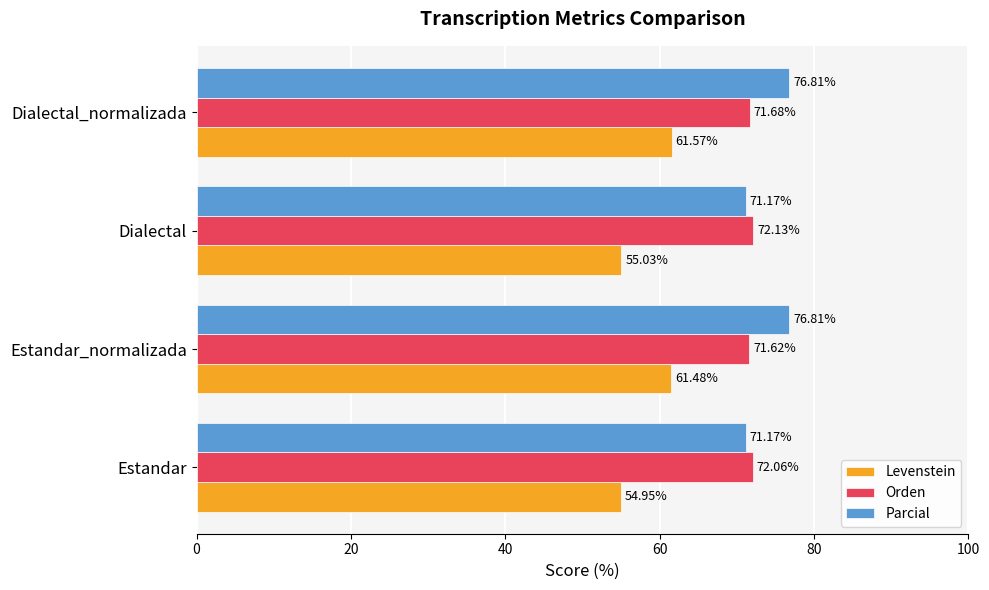

What is the difference between the maximum and minimum values in the Orden series?

0.5